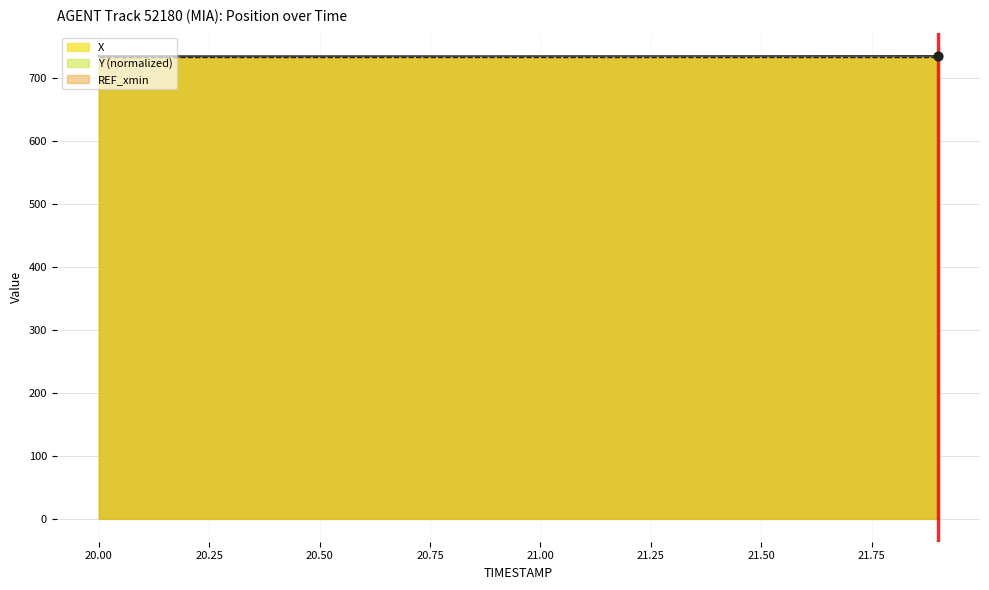

What is the highest value of the X series?

736.0